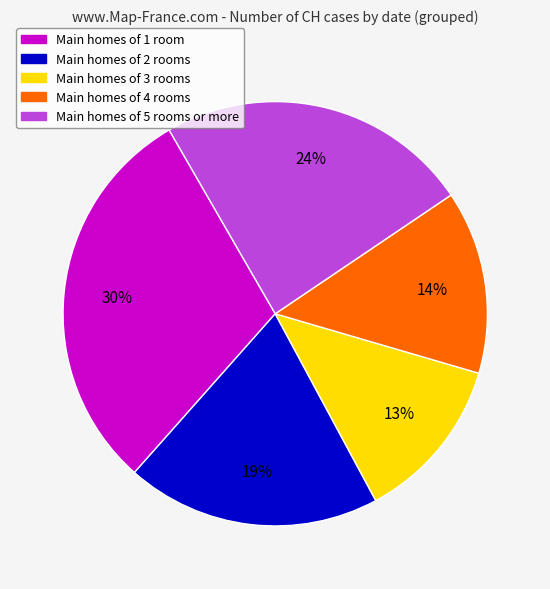

Does any single category account for the majority?

No